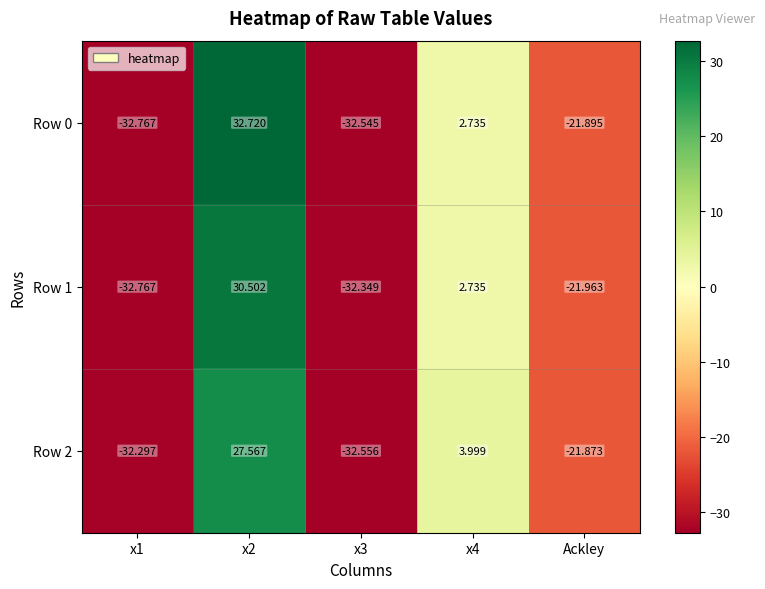

Is the value of Row 2 at x2 greater than the value of Row 0 at Ackley?

Yes